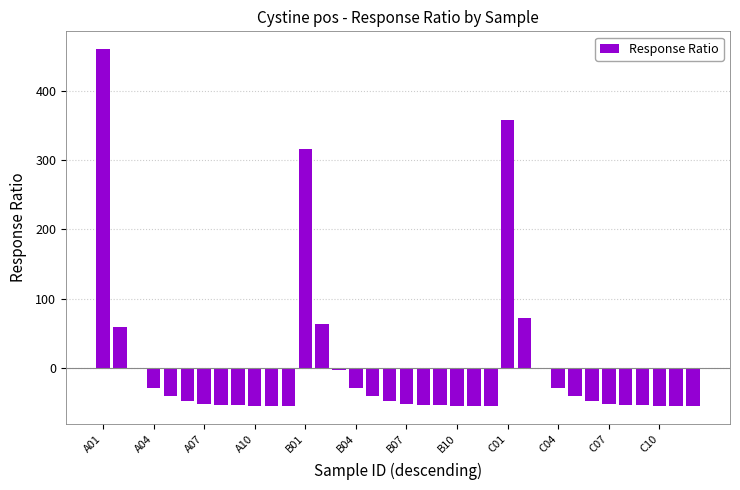

What is the maximum value shown in the chart?

460.7